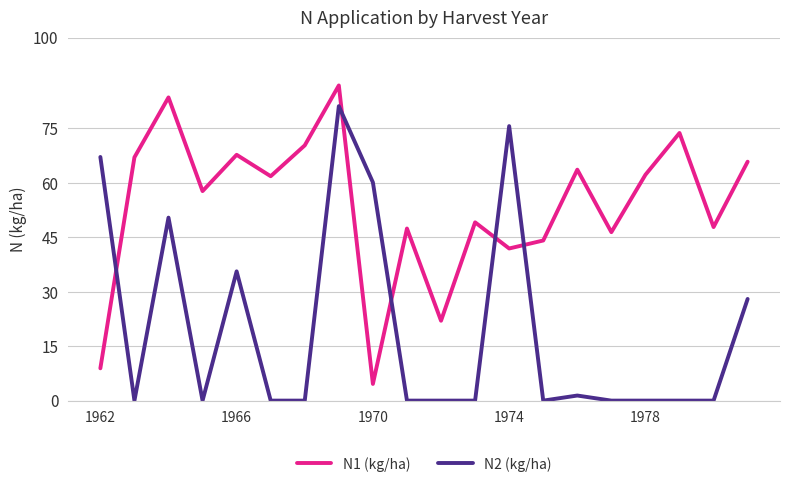

What is the difference between the maximum and minimum values in the N2 (kg/ha) series?

81.1